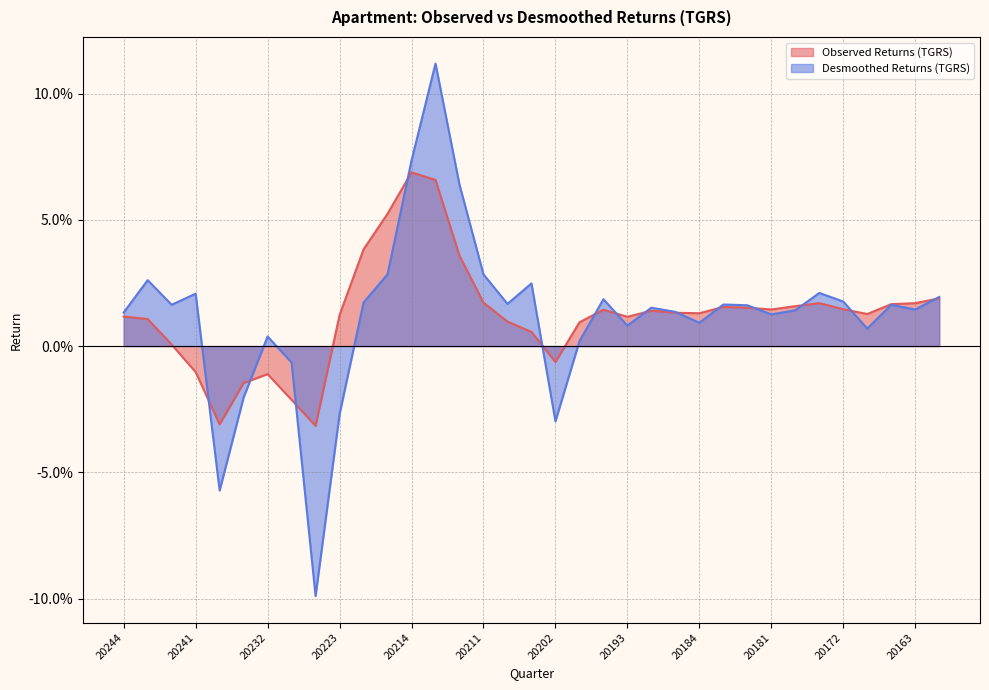

How many values in the Observed Returns (TGRS) series exceed 0?

28